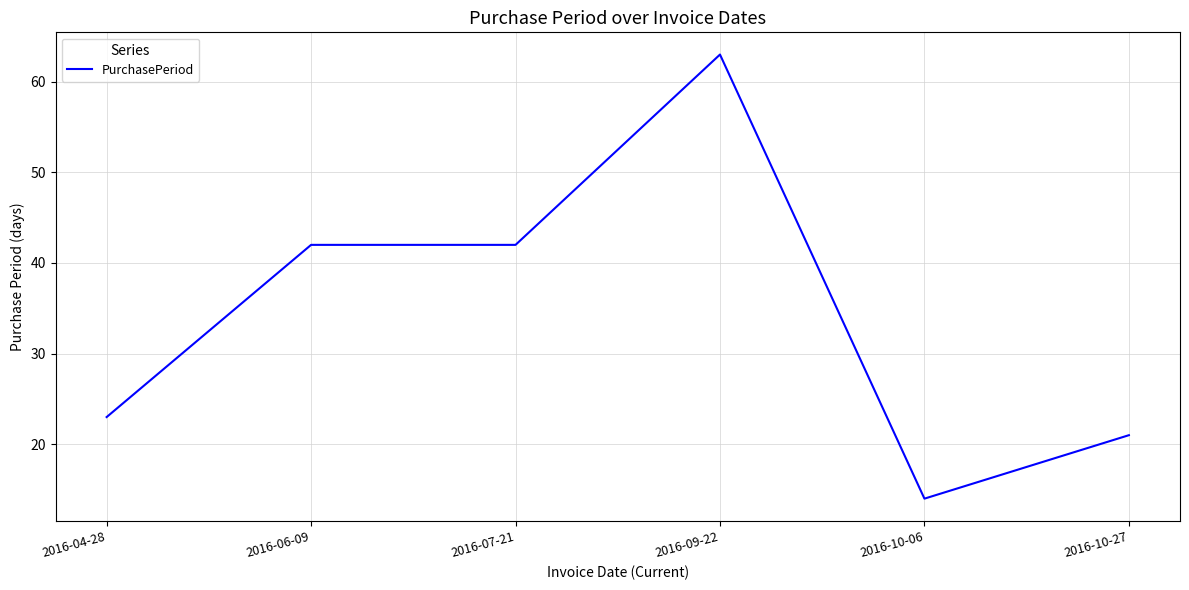

At which category does the chart reach its minimum across all series?

2016-10-06